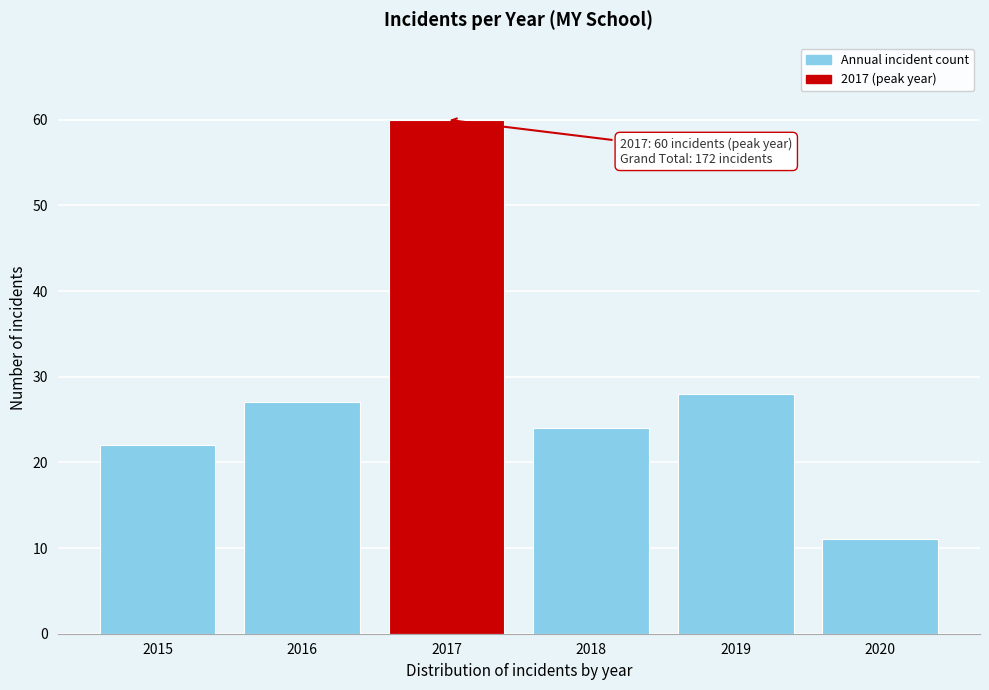

Reading left to right, list all the values displayed in this chart.

22	27	60	24	28	11